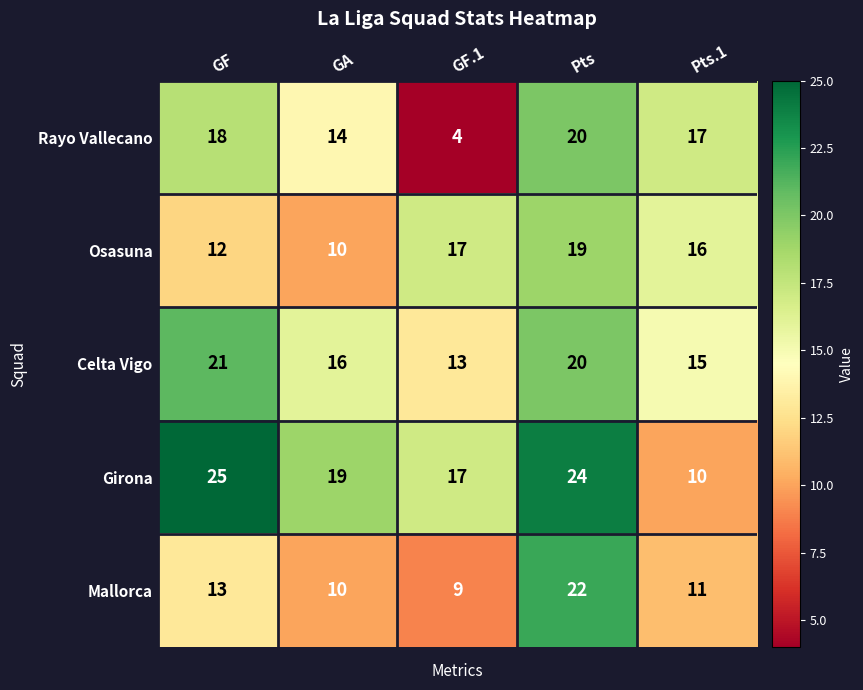

What is the greatest value displayed?

25